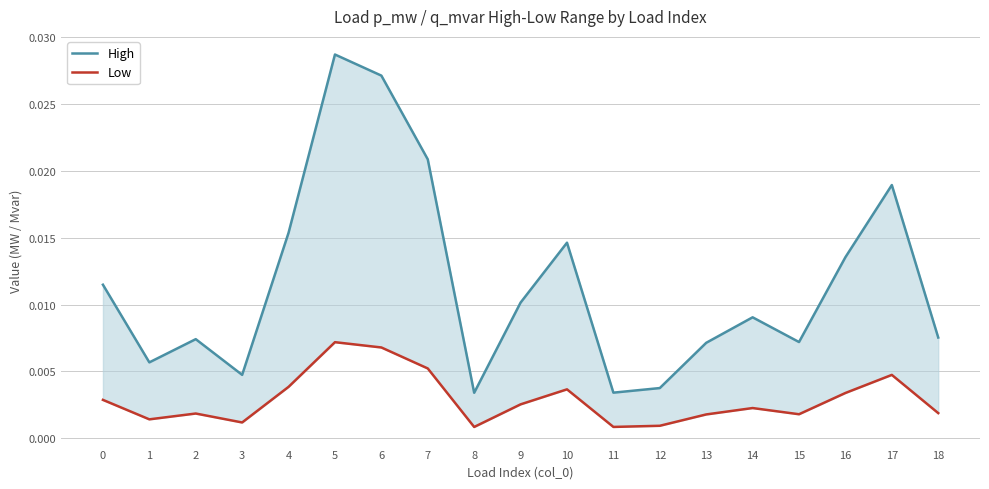

Which series has the largest total across all categories?

High